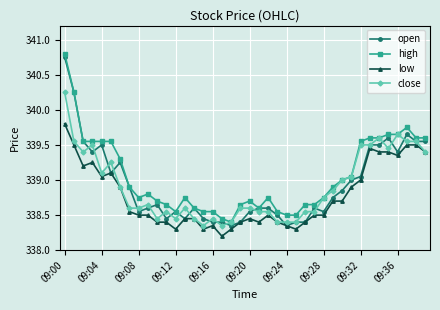

At how many categories does at least one series exceed 338?

40